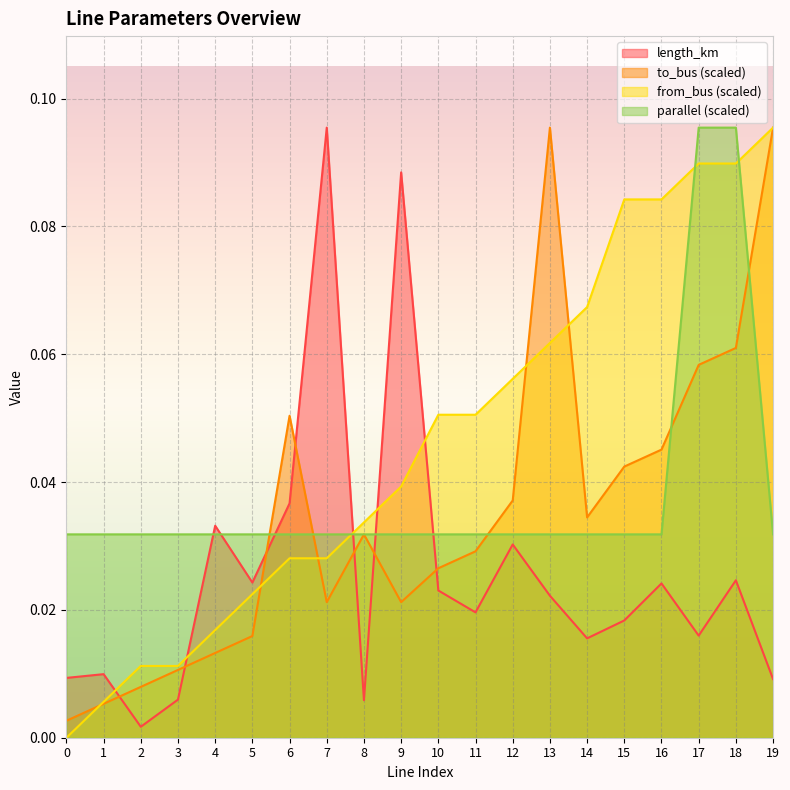

List the labels in order of to_bus value, smallest first.

0, 1, 2, 3, 4, 5, 7, 9, 10, 11, 8, 14, 12, 15, 16, 6, 17, 18, 13, 19